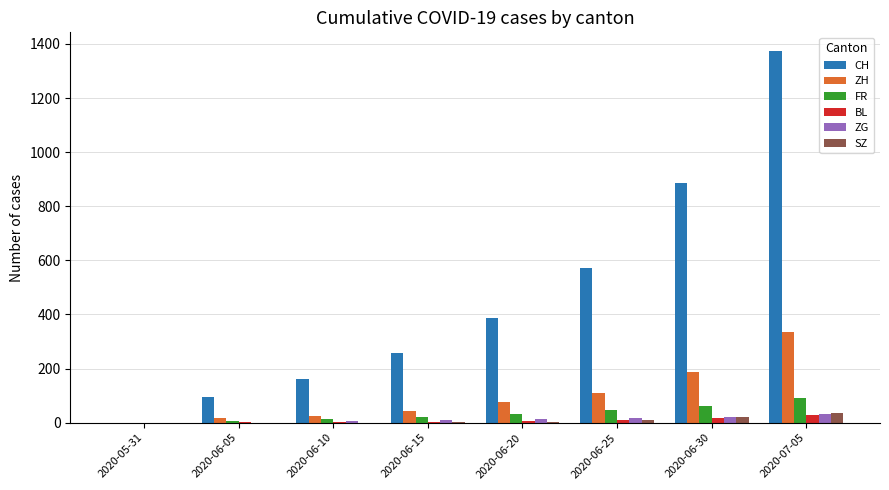

What is the sum of all ZH values?

801